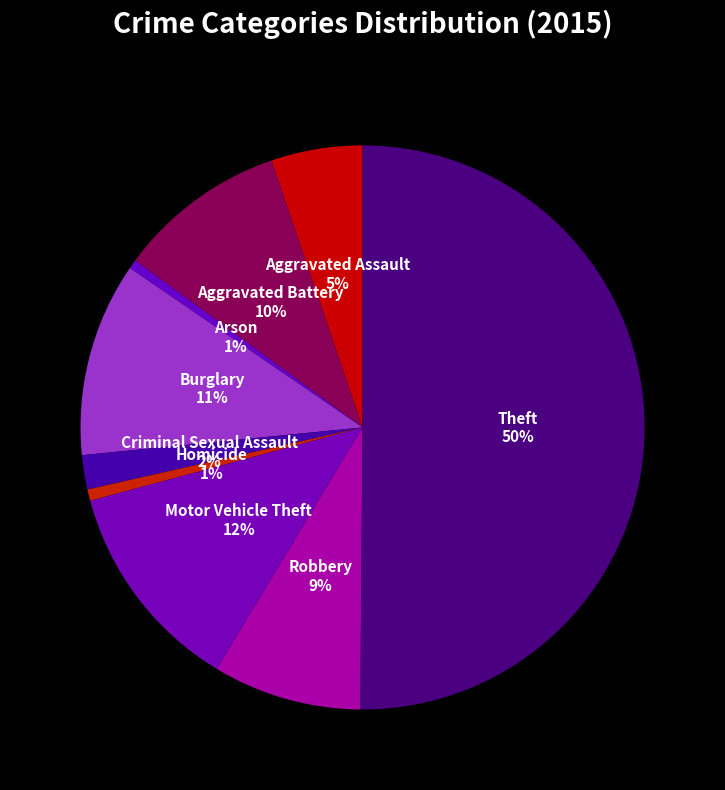

Which category has the biggest portion of the pie?

Theft